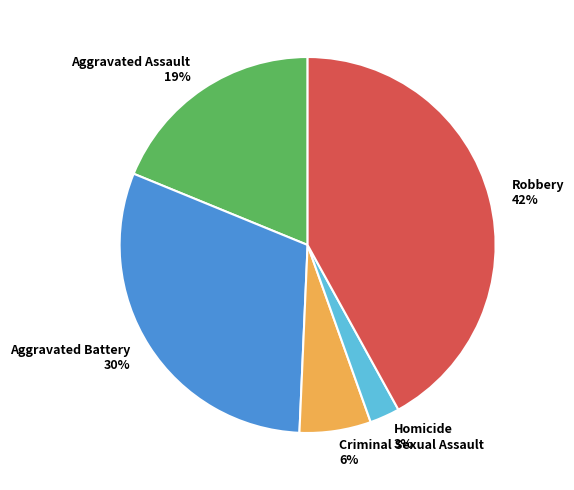

Does any single category account for the majority?

No